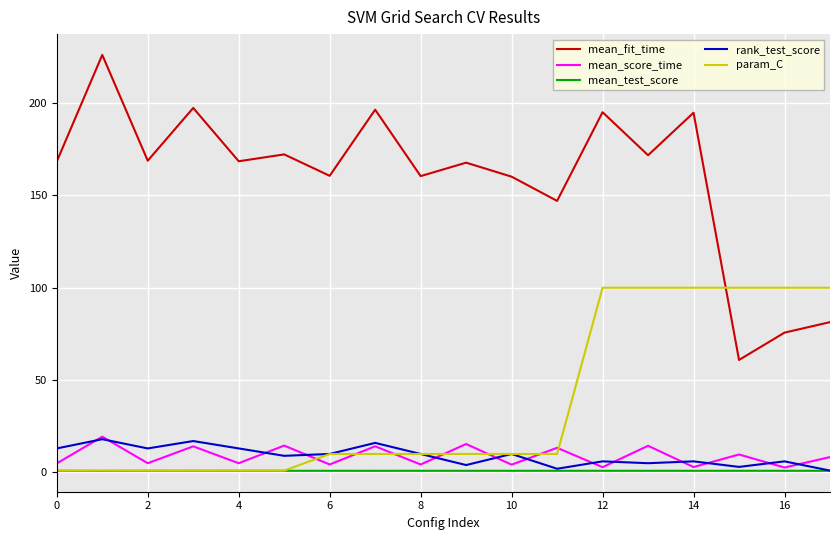

Which series has the widest spread of values?

mean_fit_time